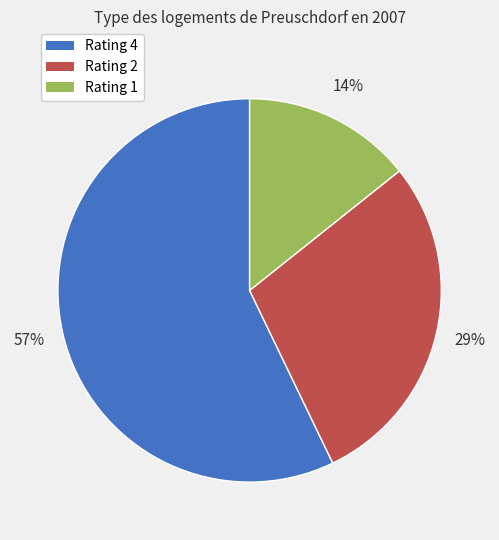

What is the majority slice?

Rating 4